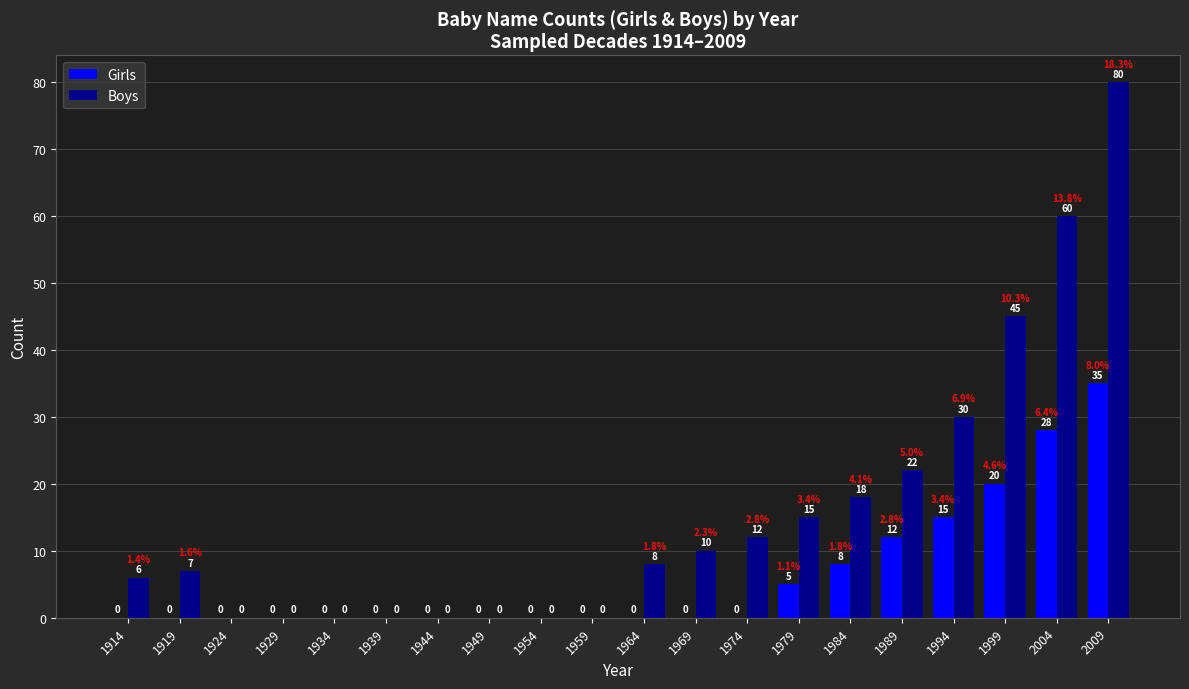

Which series changed the most between 1939 and 1979?

Boys